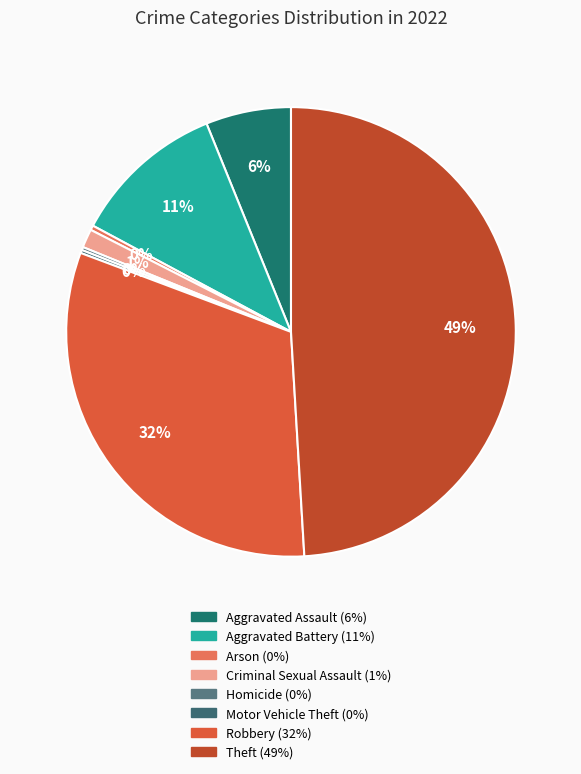

How many slices are in this pie chart?

8